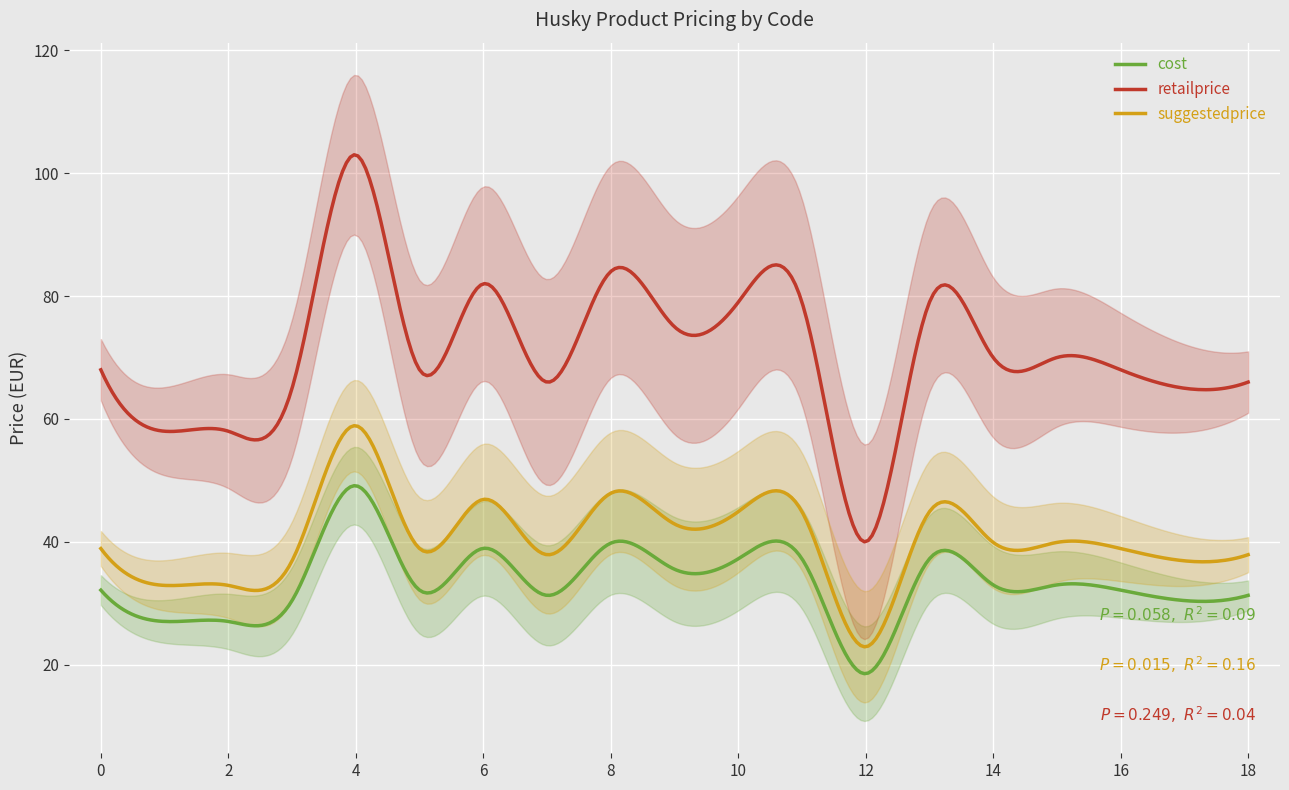

The suggestedprice series shows 72.0 at 69852. True or false?

False